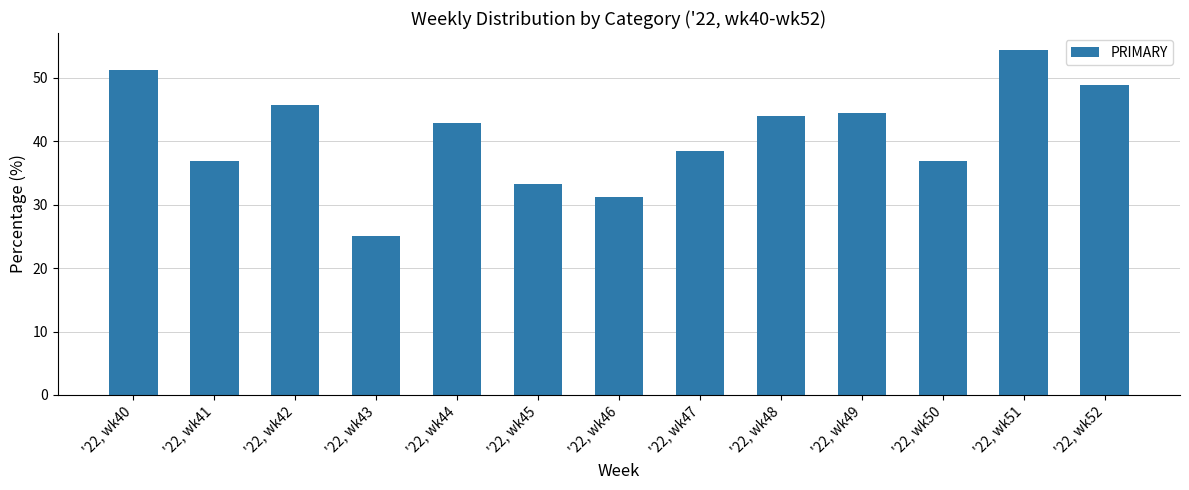

What is the value of the 13th bar from the left?

48.9